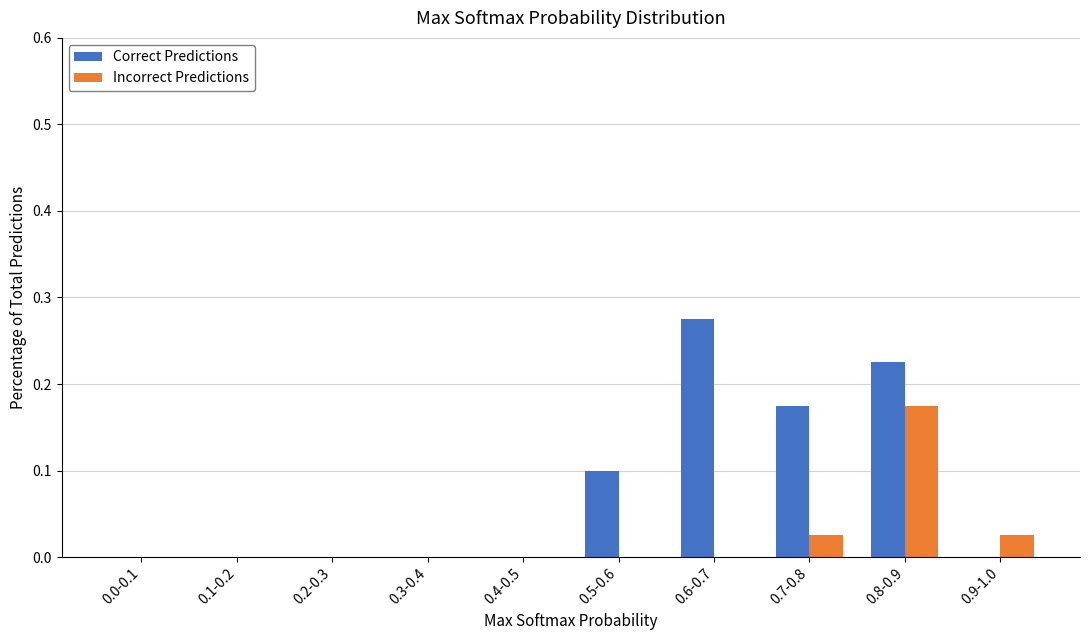

Which series changed the most between 0.3-0.4 and 0.6-0.7?

Correct Predictions